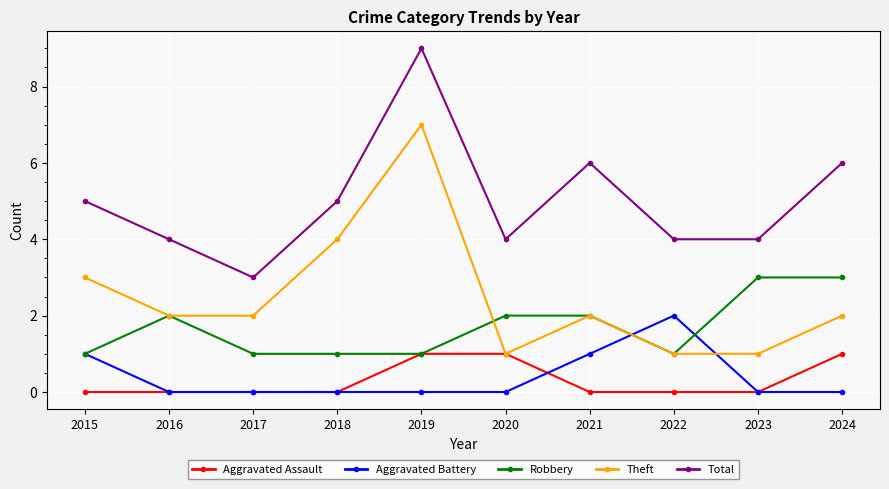

True or false: Aggravated Assault has a value of 1 at 2020.

True